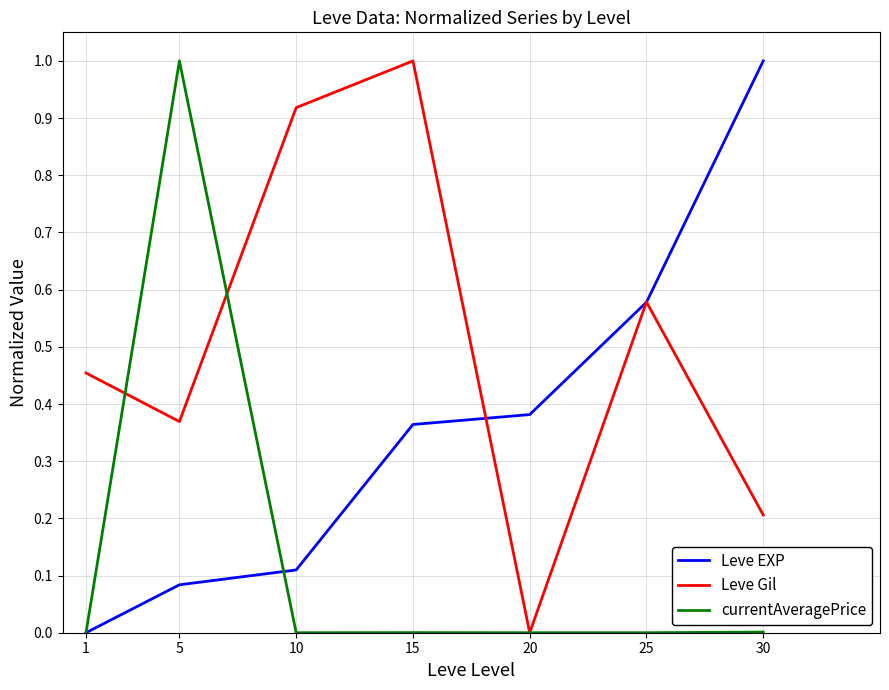

Which category has the highest value in the currentAveragePrice series?

5